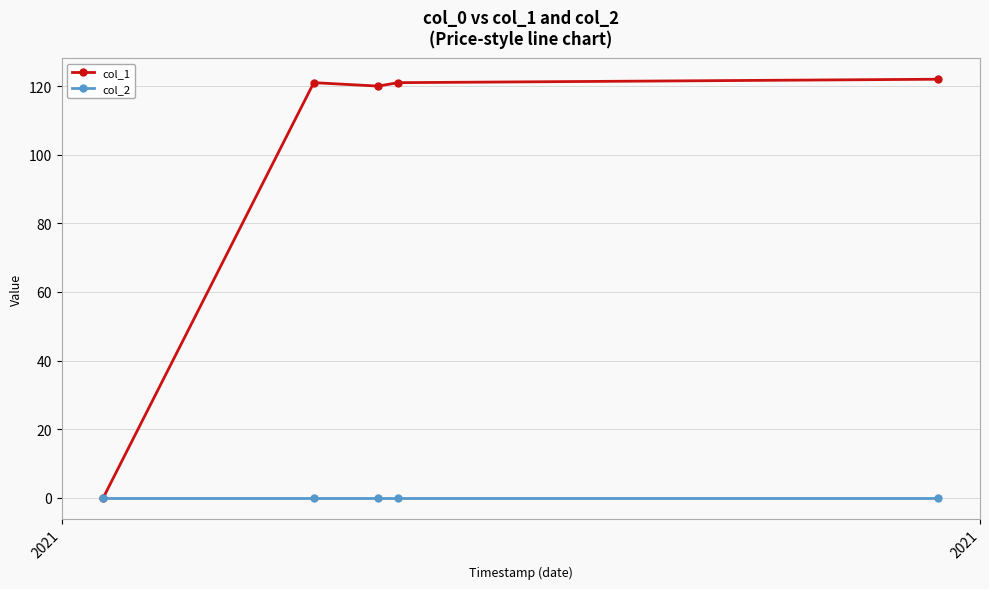

In col_1, how many points are lower than both neighbors (excluding endpoints)?

1